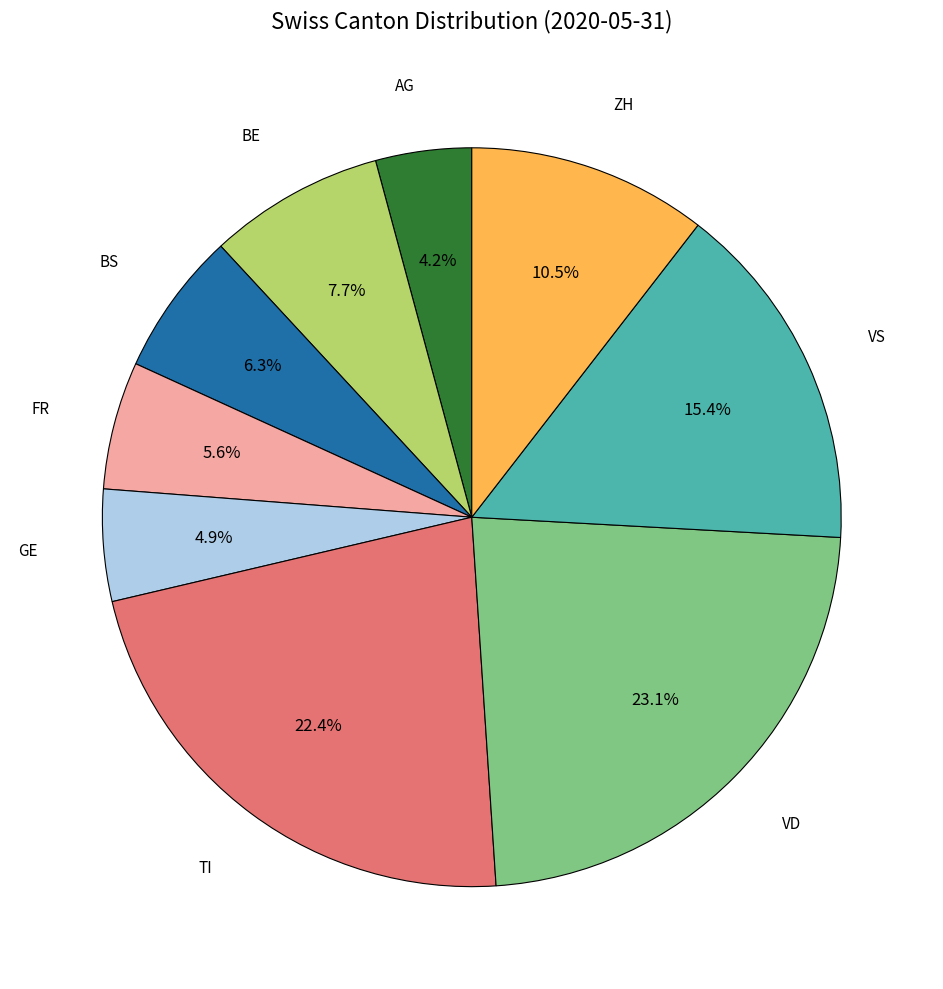

Is the sum of AG and VS greater than half?

No